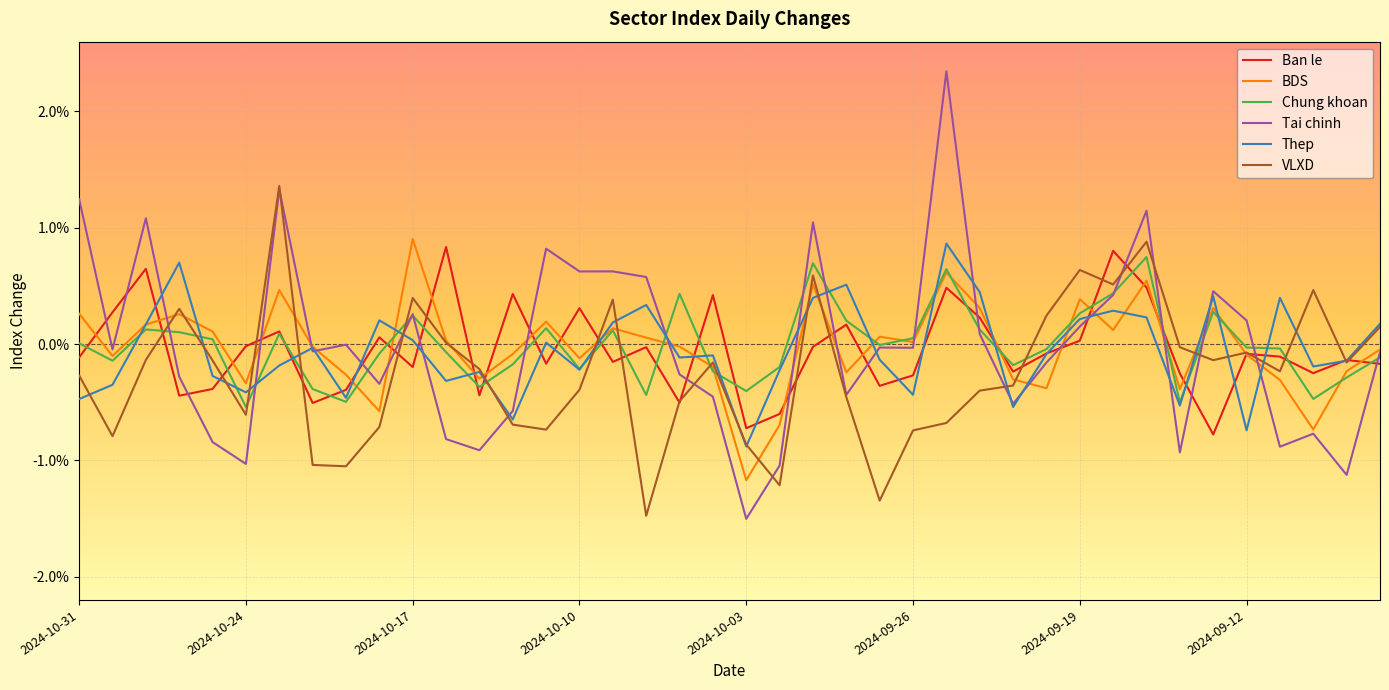

How many times do Tai chinh and Chung khoan cross each other?

16